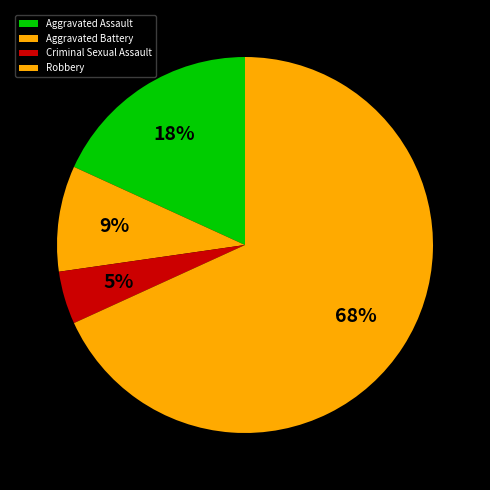

To the nearest percent, what is the difference between the largest and smallest slice percentages?

64%